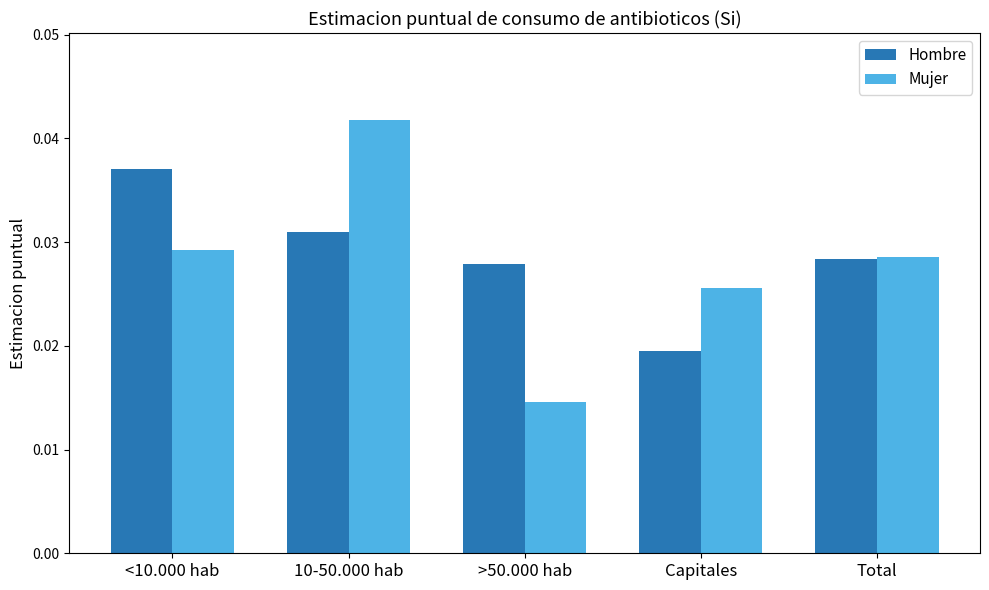

At which category is the sum across all series the highest?

10-50.000 hab